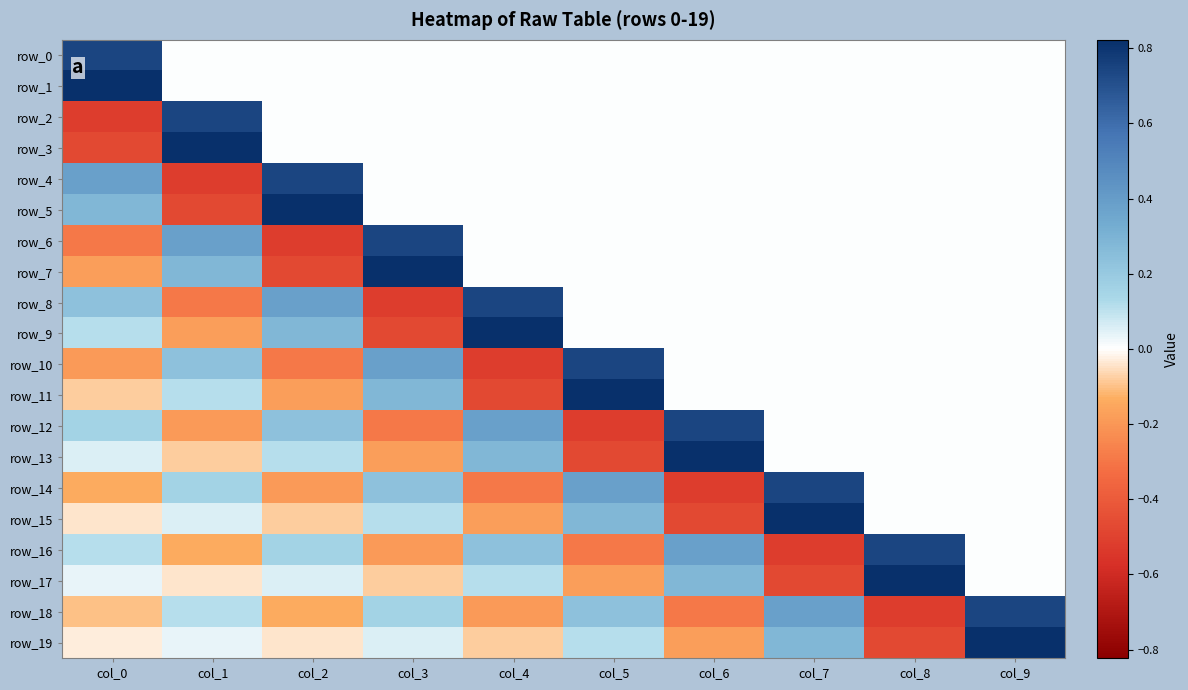

List the series in order of their peak value, lowest first.

row_0, row_2, row_4, row_6, row_8, row_10, row_12, row_14, row_16, row_18, row_1, row_3, row_5, row_7, row_9, row_11, row_13, row_15, row_17, row_19